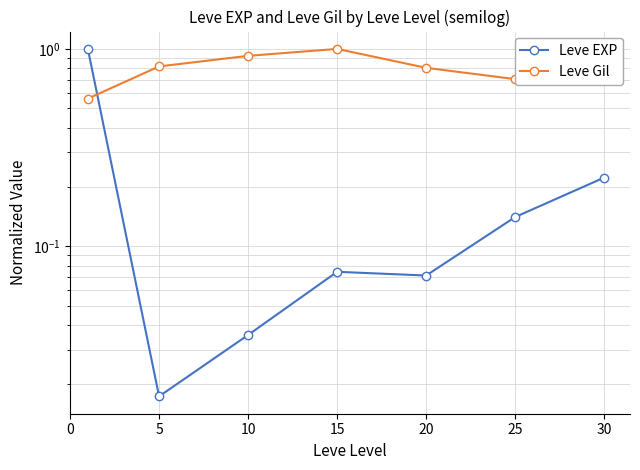

What is the sum of the Leve EXP values at 15 and 10?

0.1